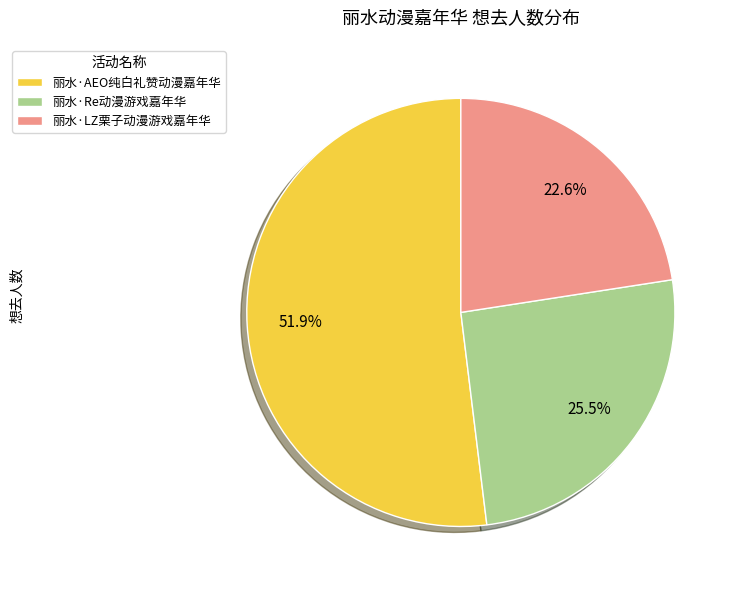

How many segments does this pie chart have?

3